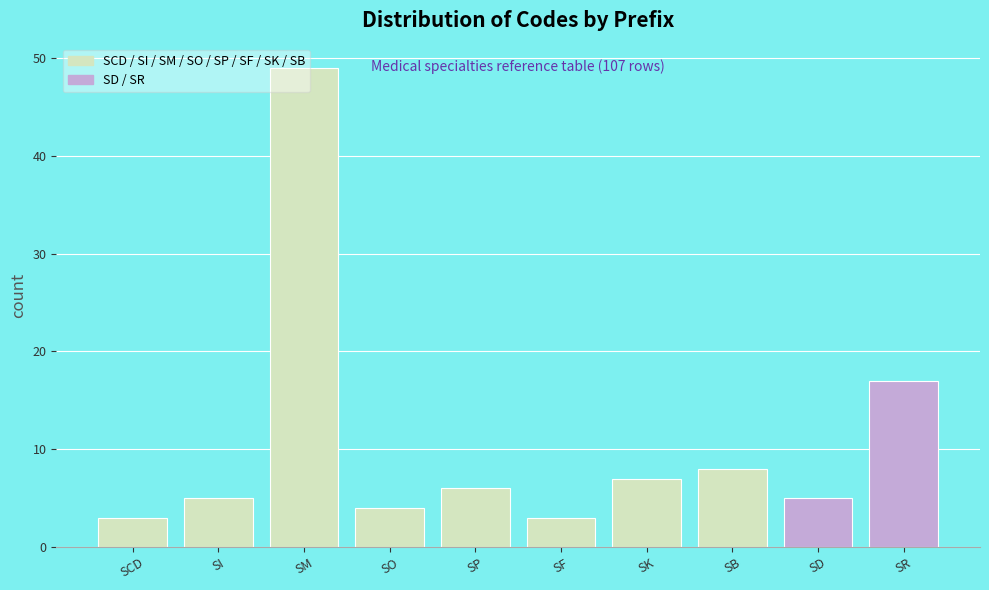

At which category does the chart reach its peak across all series?

SM